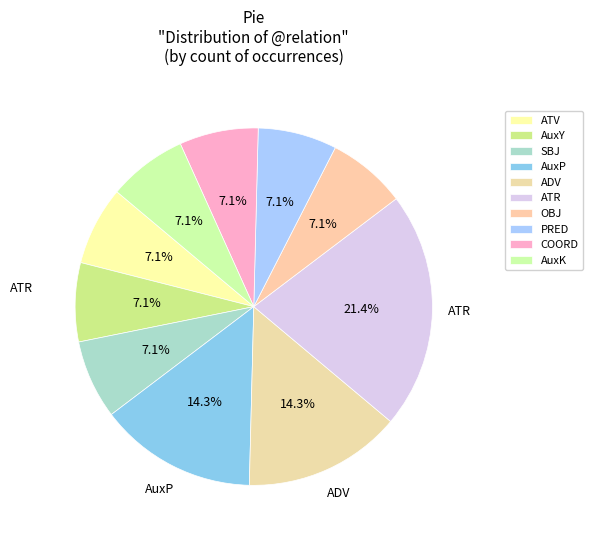

To the nearest percent, what portion does ATV represent?

7%